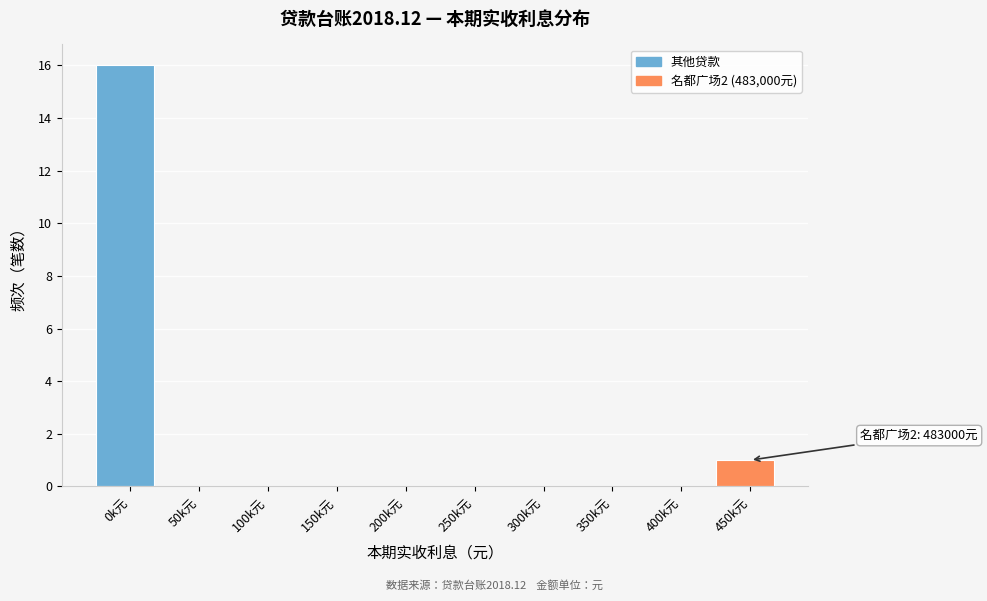

Reading left to right, transcribe all the data shown in this chart.

0k元=16	50k元=0	100k元=0	150k元=0	200k元=0	250k元=0	300k元=0	350k元=0	400k元=0	450k元=1